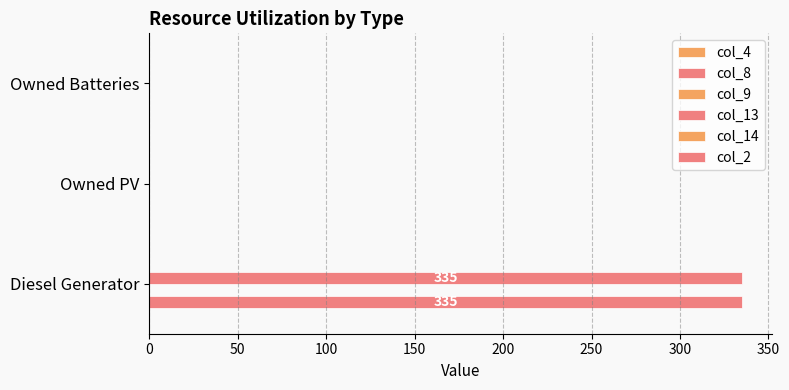

How many values in the col_8 series exceed 0?

1